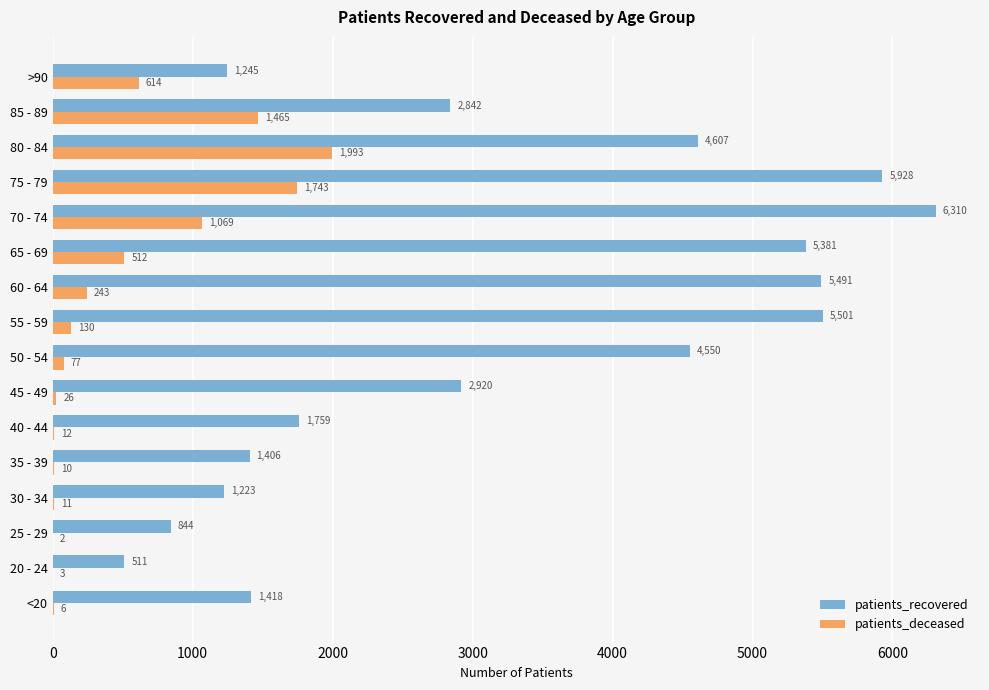

What is the sum of all patients_recovered values?

51936